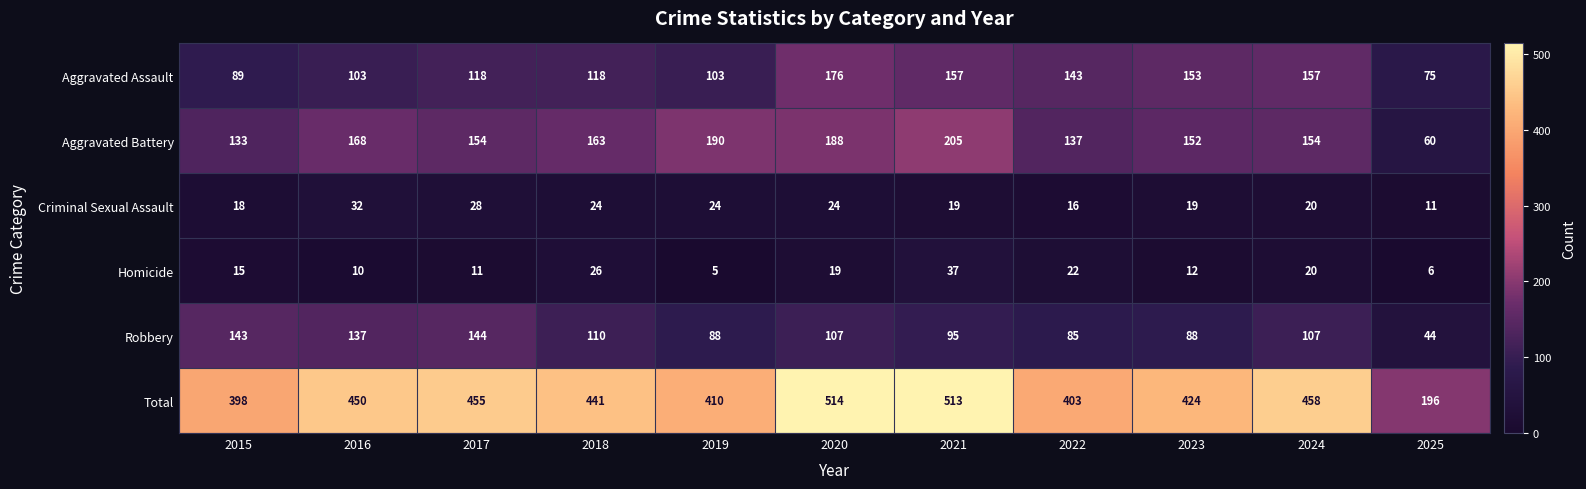

What is the difference between the Robbery values at 2020 and 2025?

63